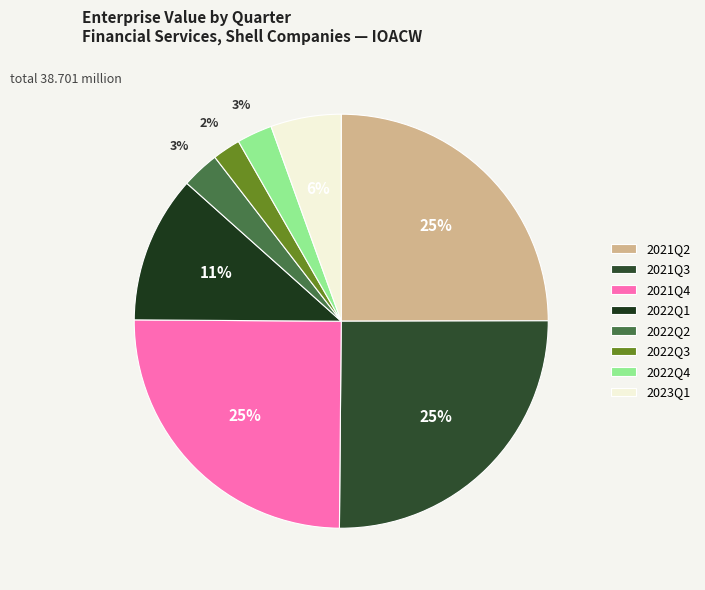

How many slices are in this pie chart?

8